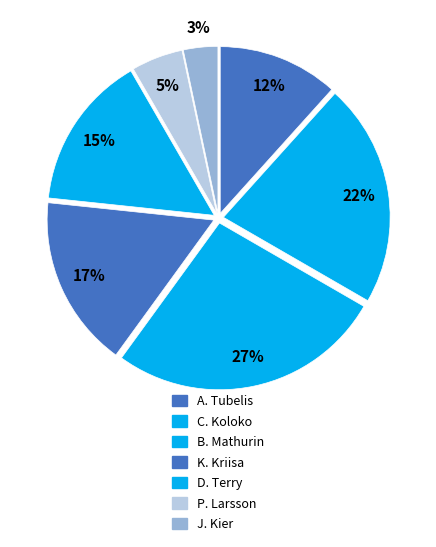

How many segments does this pie chart have?

7